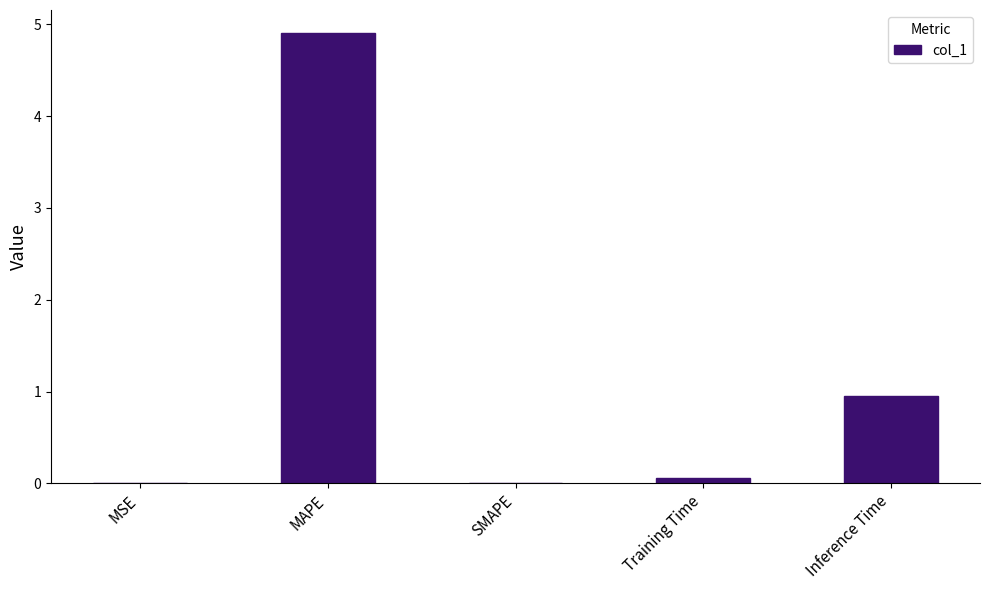

Which category has the highest value across all series?

MAPE